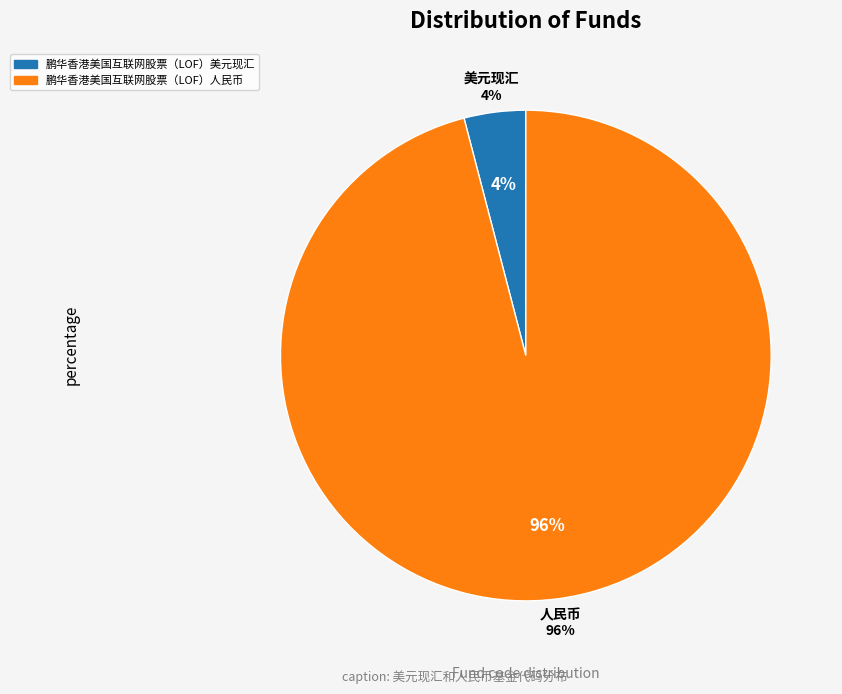

Between 鹏华香港美国互联网股票（LOF）人民币 and 鹏华香港美国互联网股票（LOF）美元现汇, which is larger?

鹏华香港美国互联网股票（LOF）人民币